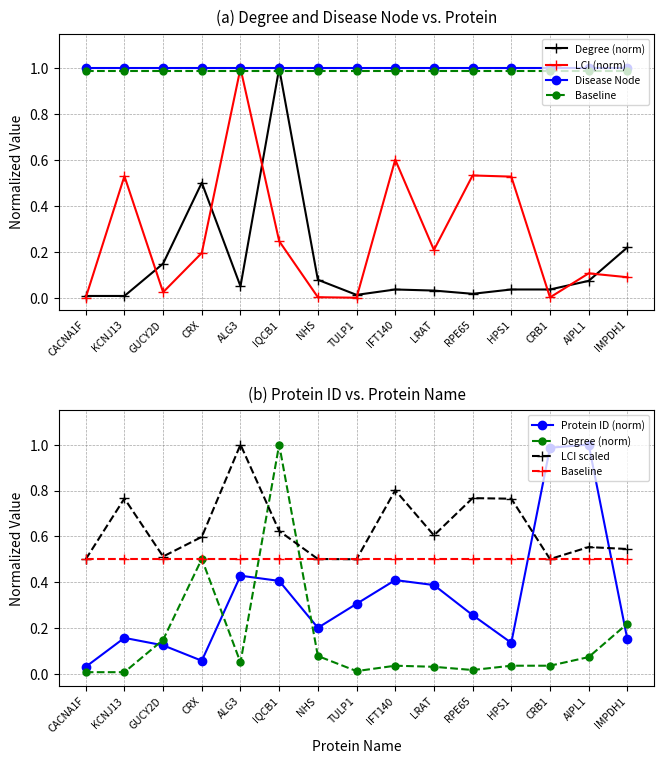

Which series has the largest range (max minus min)?

LCI (norm)